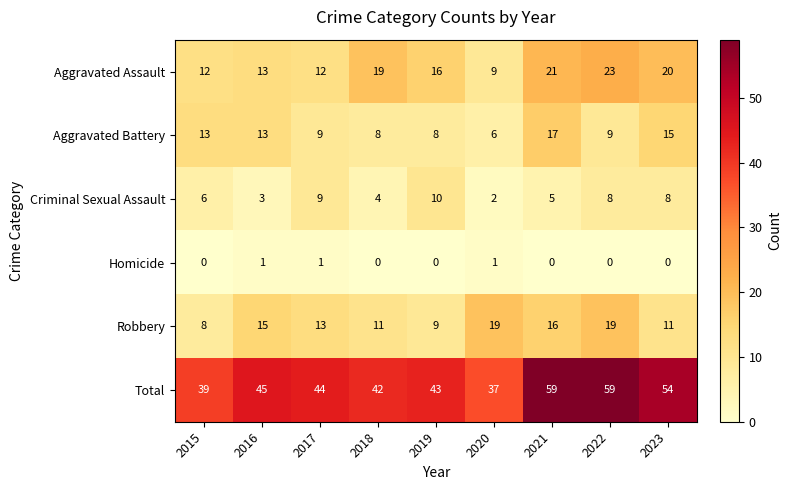

True or false: Homicide has a value of 0 at 2021.

True